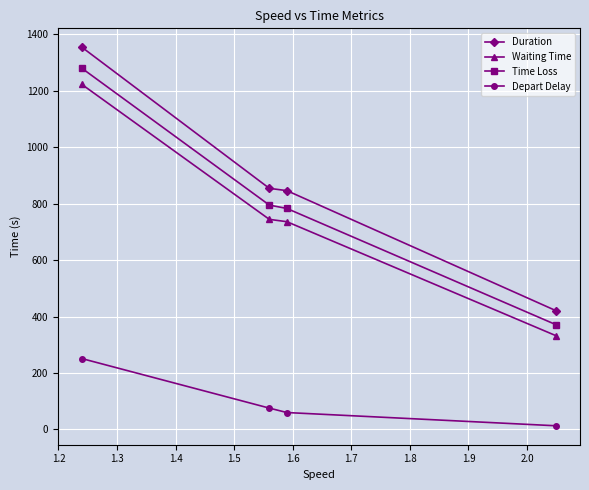

What is the difference between the maximum and second lowest values in the Duration series?

508.1